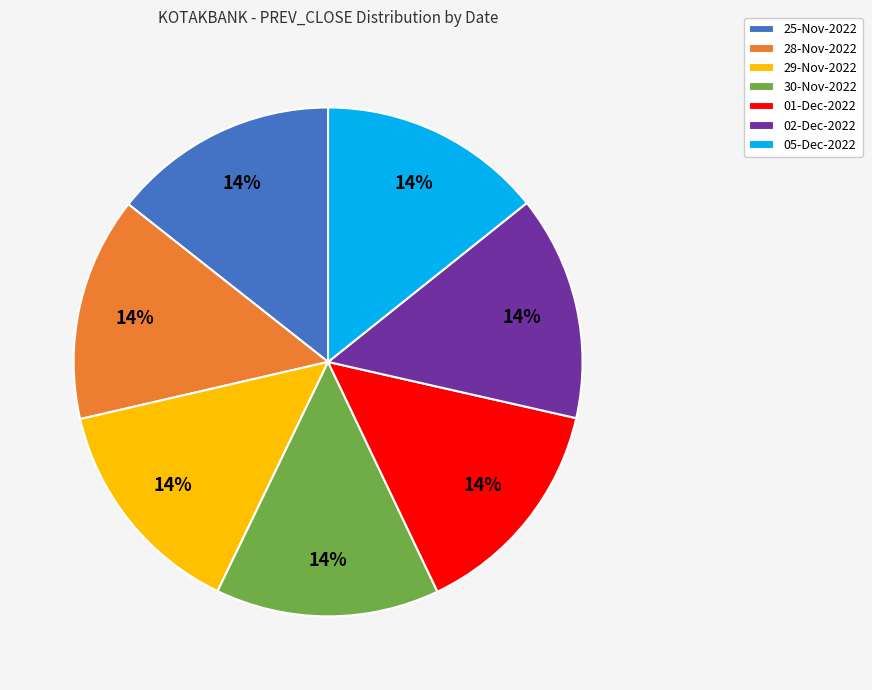

What is the ratio of the value at 29-Nov-2022 to the value at 28-Nov-2022?

1.0